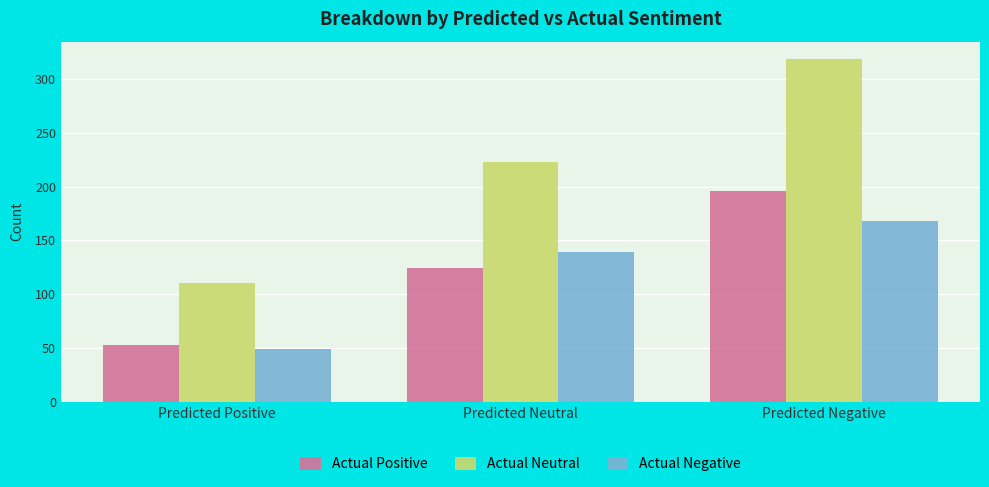

Read the Actual Neutral value at Predicted Neutral, to the nearest 10.

220